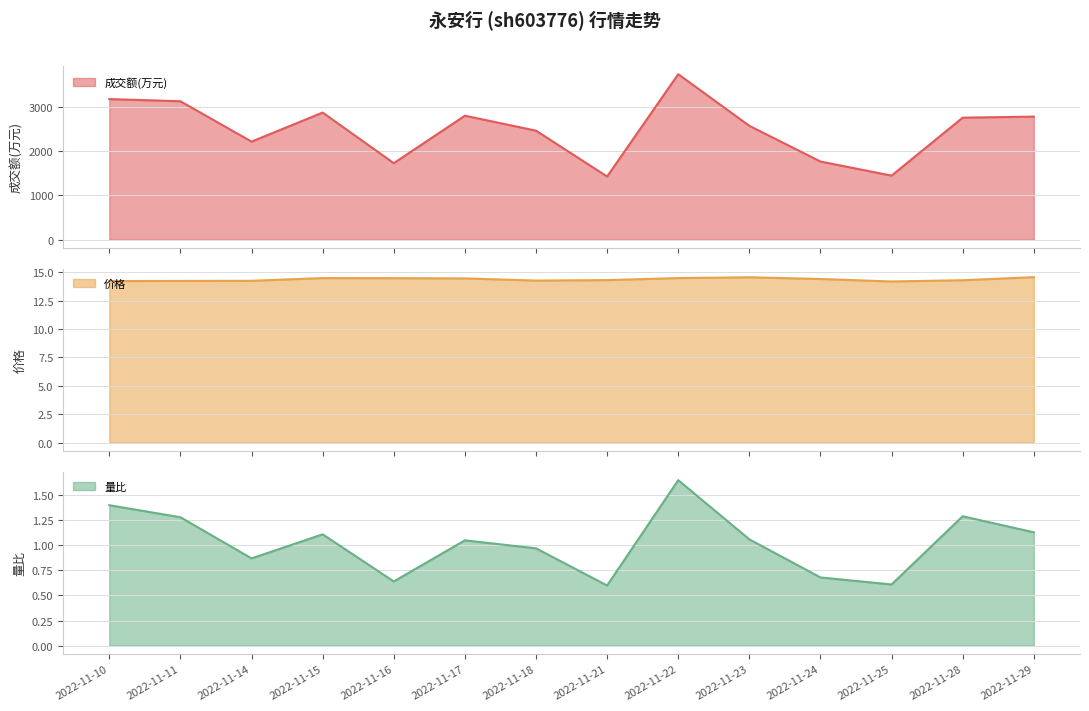

True or false: 量比 and 成交额(万元) cross at least once.

False